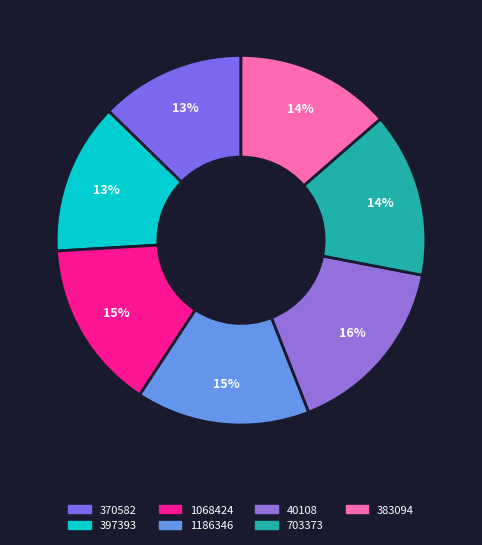

Do 1068424 and 1186346 together represent more than half of the pie?

No